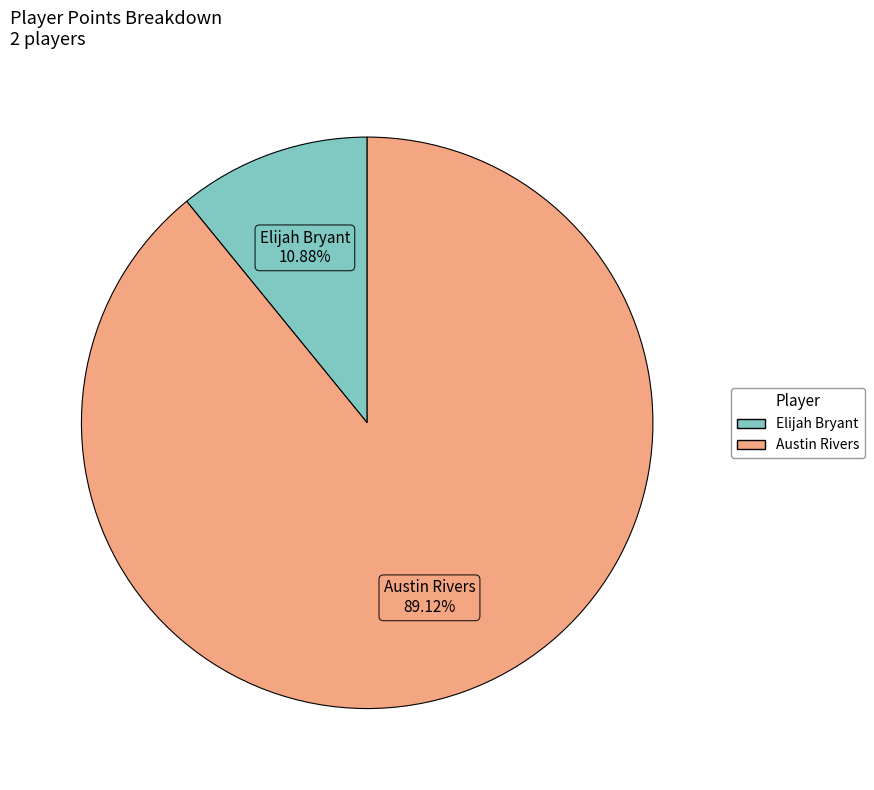

True or false: Elijah Bryant accounts for 20% of the total.

False